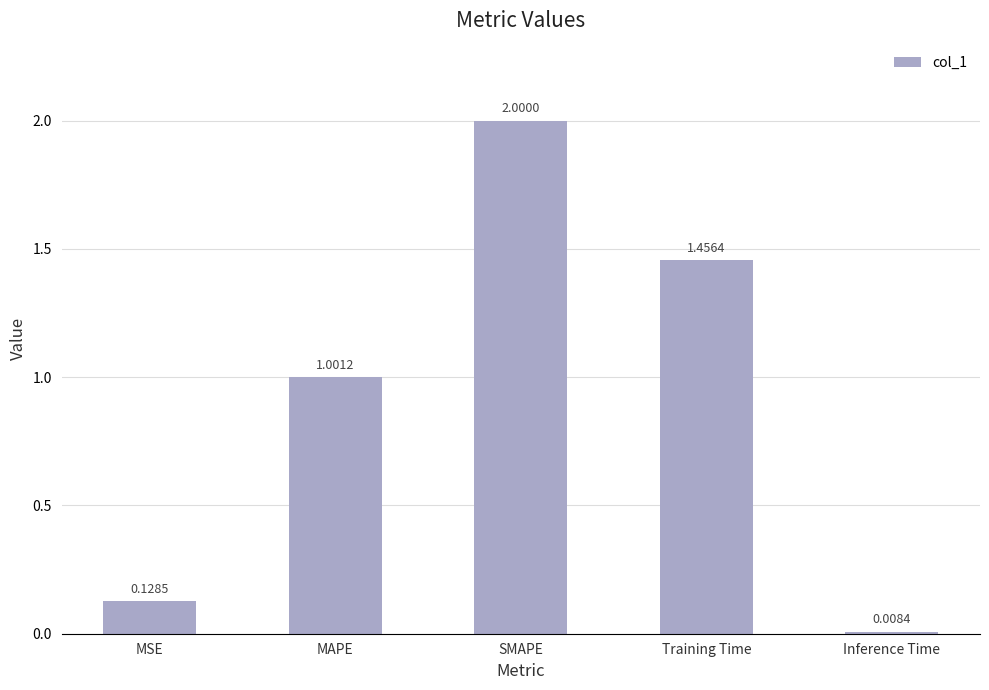

What is the label of the 2nd bar from the right?

Training Time